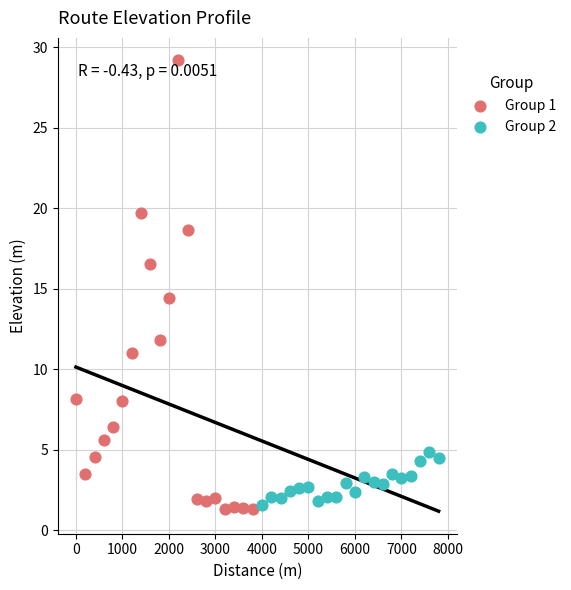

Which series contains the highest Y value?

Group 1